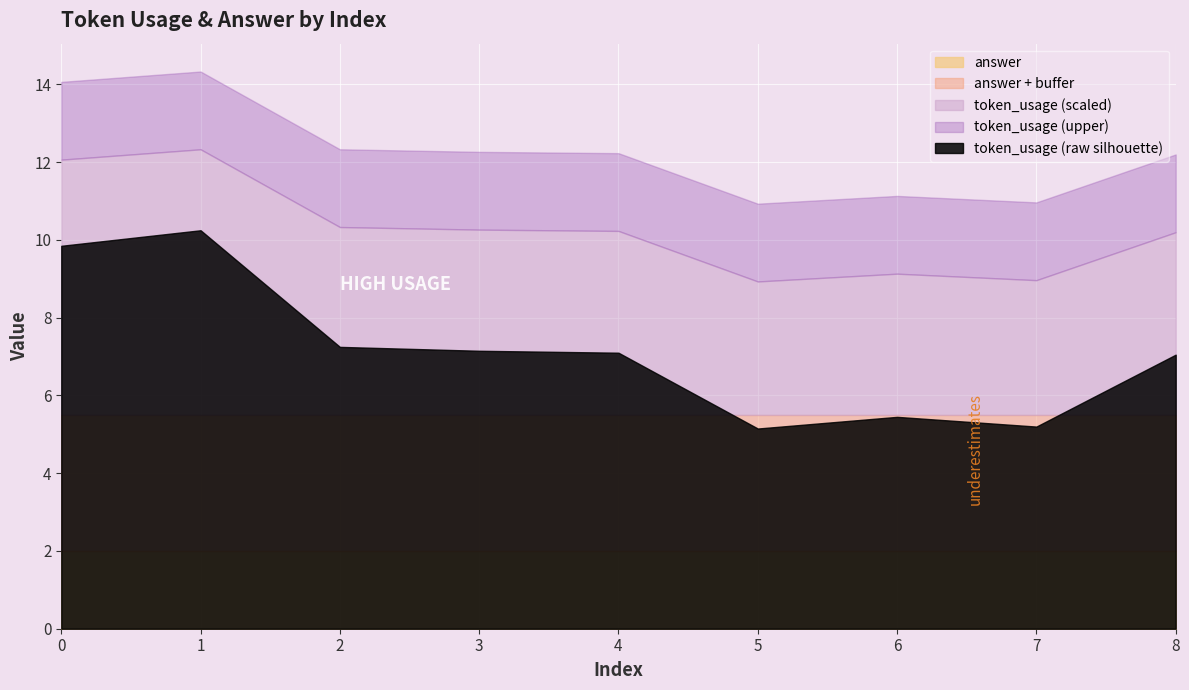

What is the change in value from 0 to 2?

-0.1